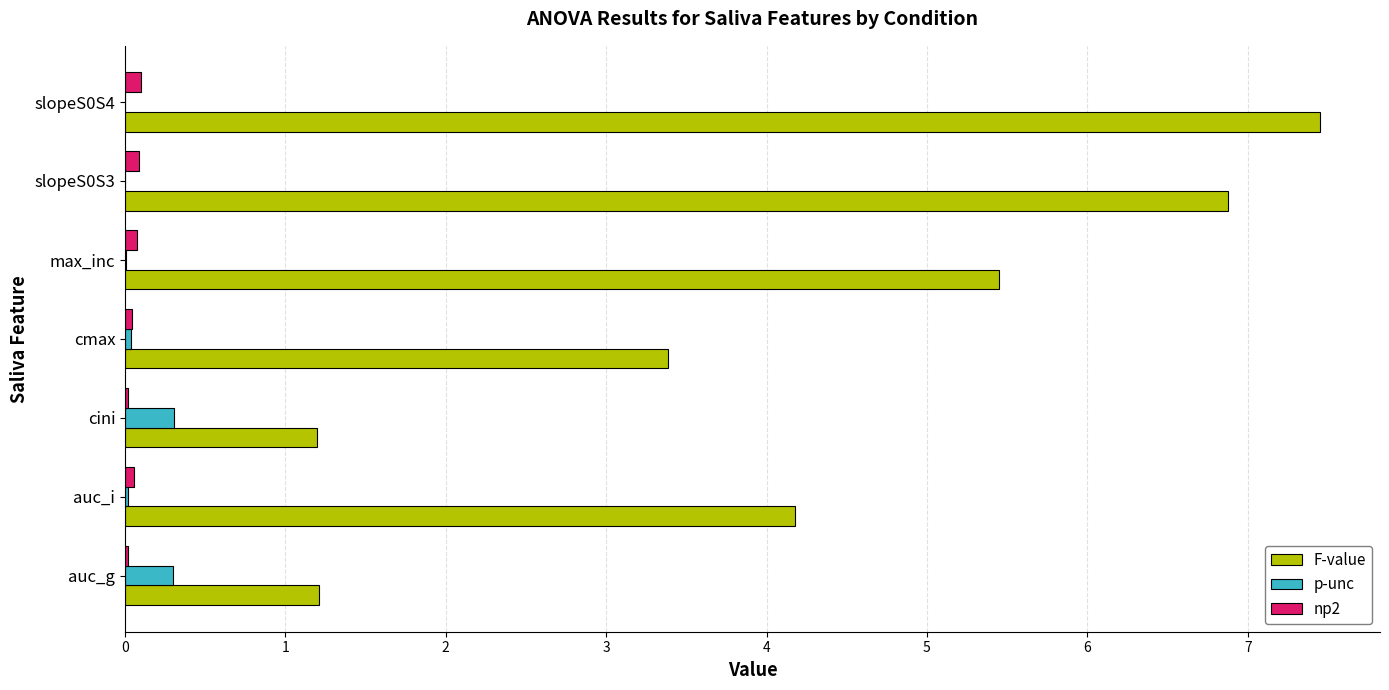

Where is F-value nearest to the value 4?

auc_i